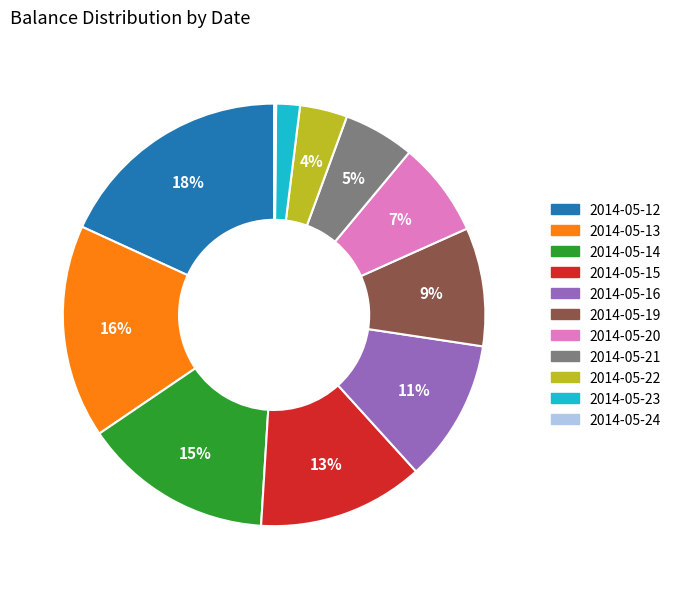

Is it true that 2014-05-14 is 6% of the pie?

False